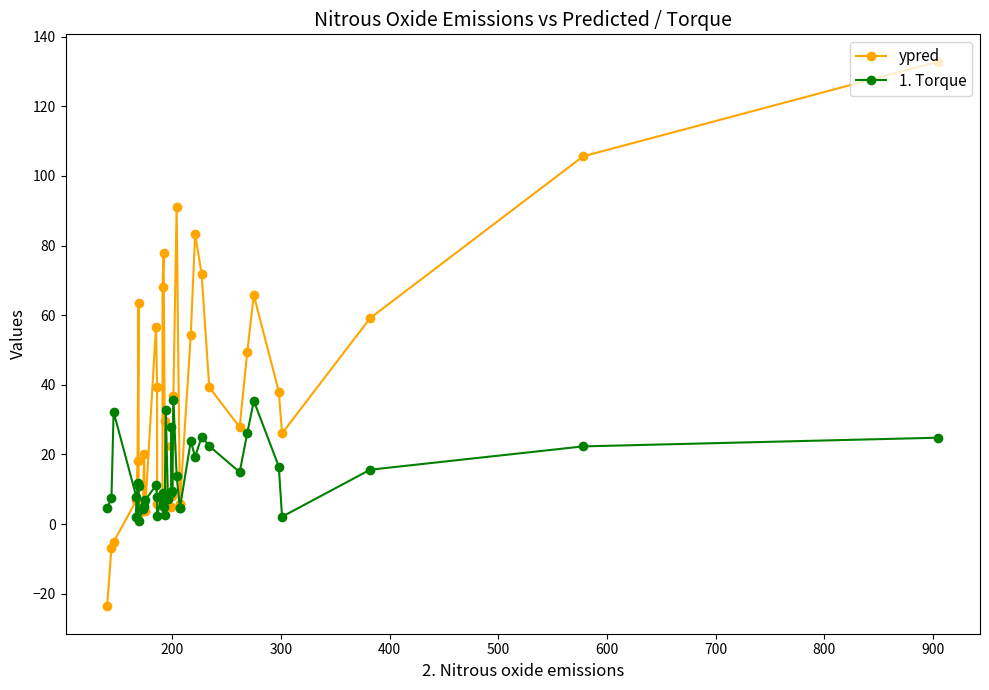

How many series are shown in this chart?

2